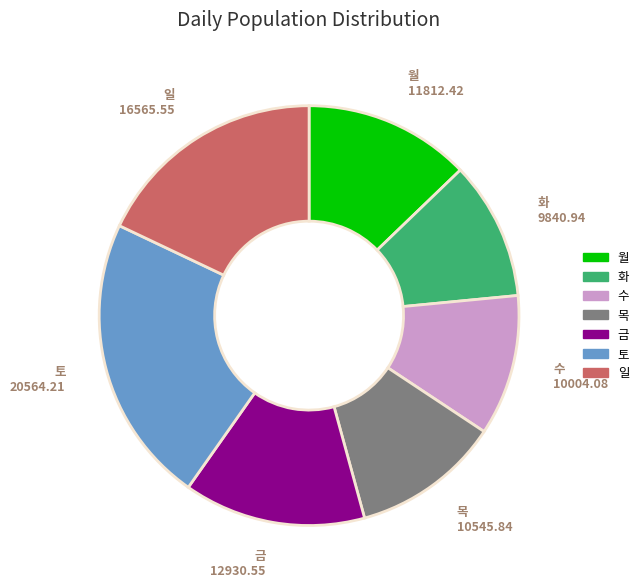

Between 월 and 수, which is larger?

월